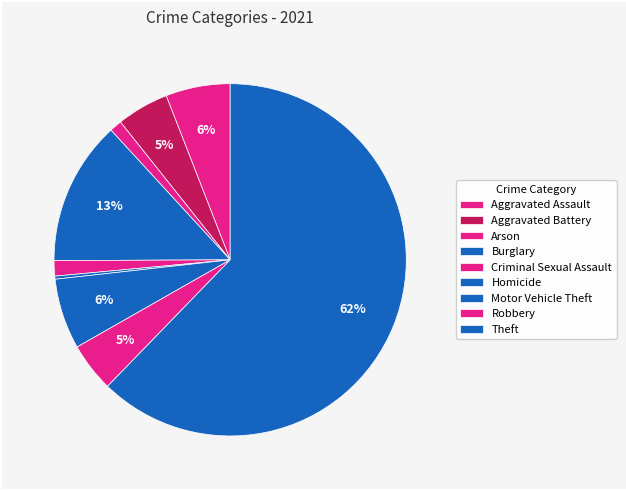

Rank the categories by value from highest to lowest.

Theft, Burglary, Motor Vehicle Theft, Aggravated Assault, Aggravated Battery, Robbery, Criminal Sexual Assault, Arson, Homicide